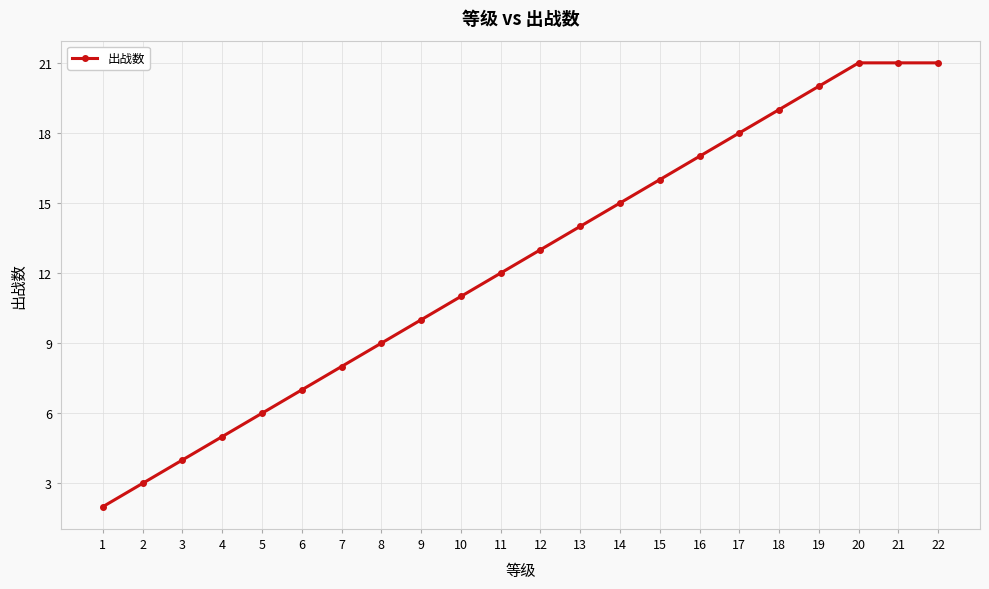

Reading right to left, extract all data points from this chart.

22=21	21=21	20=21	19=20	18=19	17=18	16=17	15=16	14=15	13=14	12=13	11=12	10=11	9=10	8=9	7=8	6=7	5=6	4=5	3=4	2=3	1=2